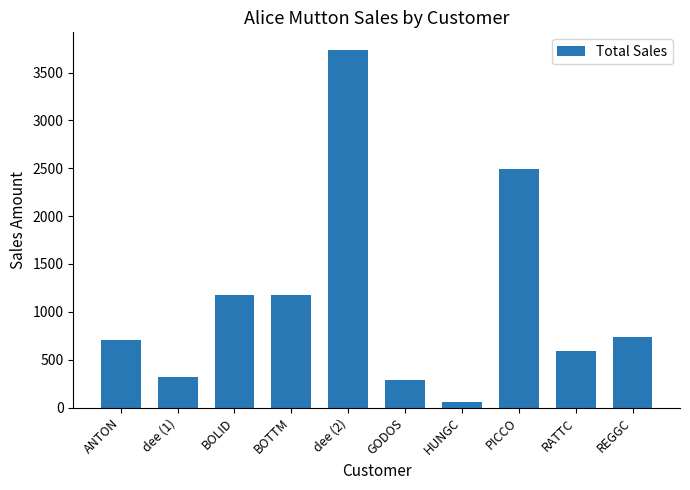

What is the maximum value shown in the chart?

3733.5